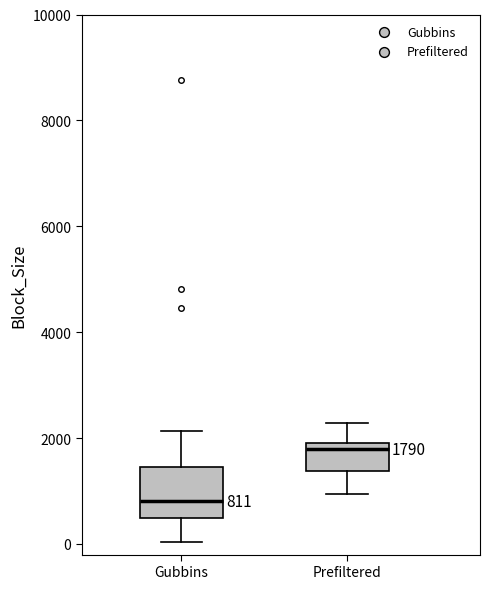

Which box is the tallest, from its lower edge to its upper edge?

Gubbins